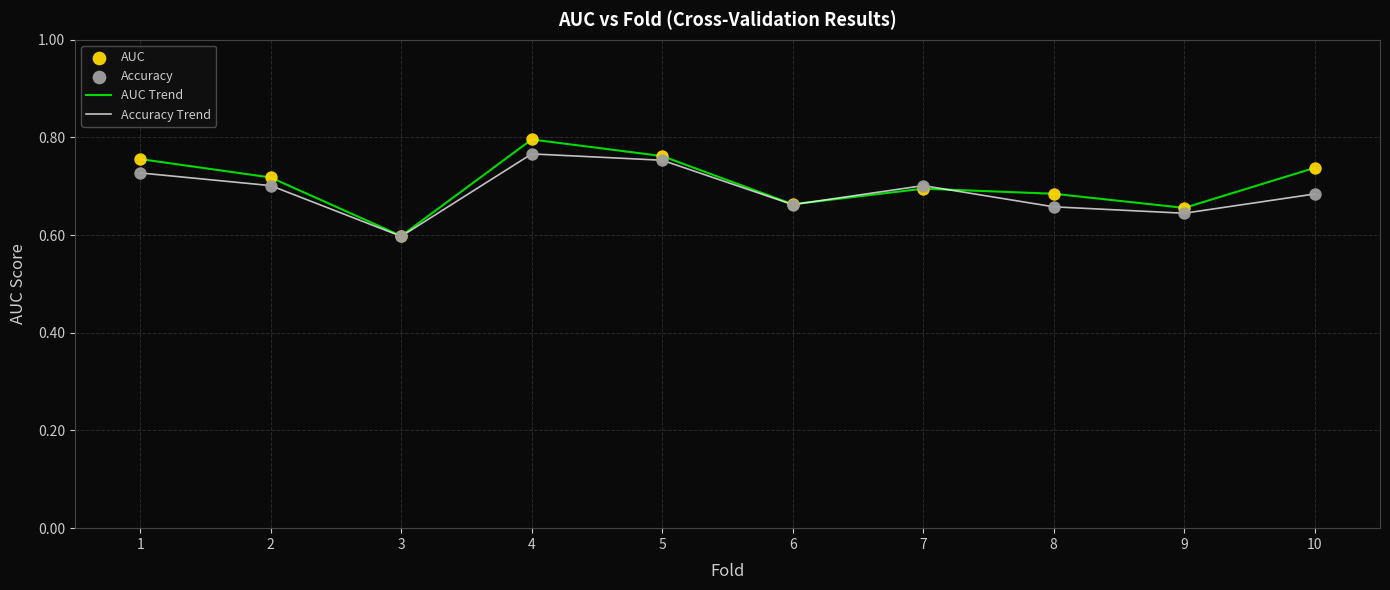

At which category is the sum across all series the highest?

4